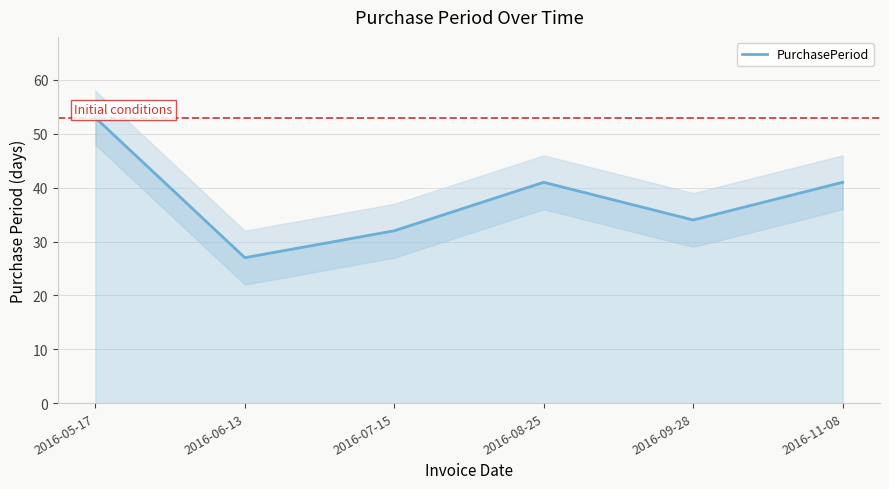

What is the sum of all values?

228